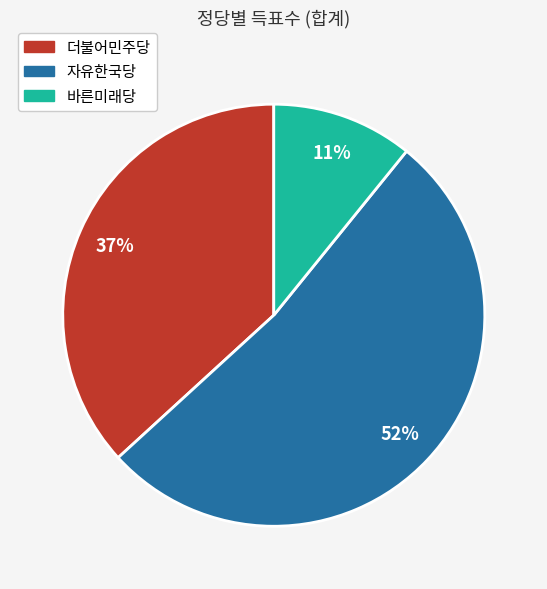

True or false: 더불어민주당 accounts for 29% of the total.

False